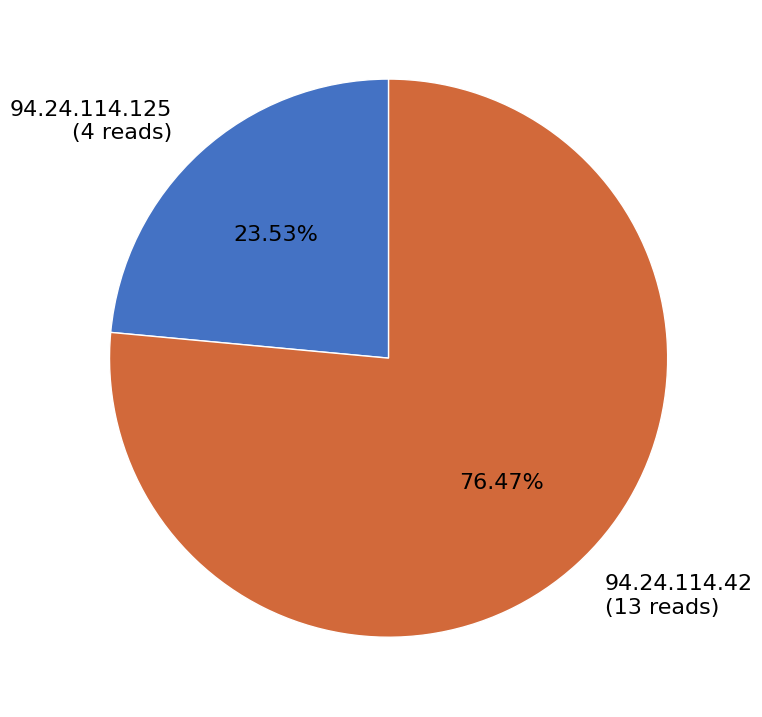

How many slices are in this pie chart?

2